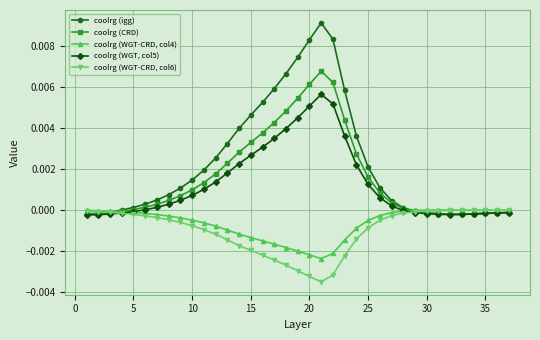

True or false: coolrg (WGT, col5) and coolrg (WGT-CRD, col6) intersect in this chart.

True